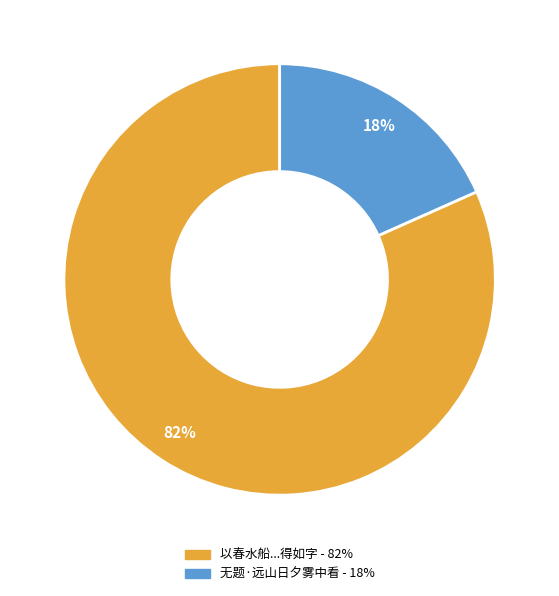

Is there any slice that represents more than half of the pie?

Yes